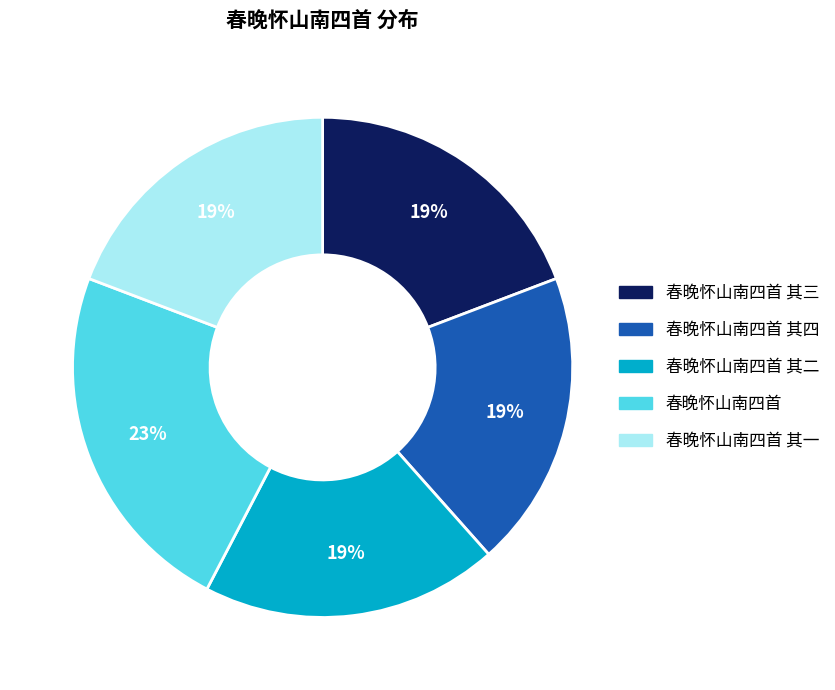

Does any single category account for the majority?

No